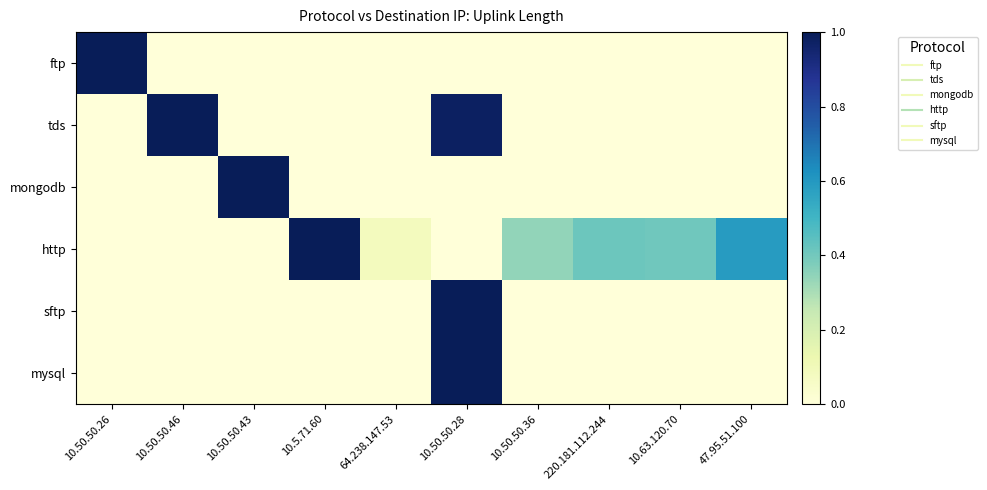

Reading left to right, what are all the values shown in this chart?

ftp: 10.50.50.26=1.0	10.50.50.46=0.0	10.50.50.43=0.0	10.5.71.60=0.0	64.238.147.53=0.0	10.50.50.28=0.0	10.50.50.36=0.0	220.181.112.244=0.0	10.63.120.70=0.0	47.95.51.100=0.0
tds: 10.50.50.26=0.0	10.50.50.46=1.0	10.50.50.43=0.0	10.5.71.60=0.0	64.238.147.53=0.0	10.50.50.28=1.0	10.50.50.36=0.0	220.181.112.244=0.0	10.63.120.70=0.0	47.95.51.100=0.0
mongodb: 10.50.50.26=0.0	10.50.50.46=0.0	10.50.50.43=1.0	10.5.71.60=0.0	64.238.147.53=0.0	10.50.50.28=0.0	10.50.50.36=0.0	220.181.112.244=0.0	10.63.120.70=0.0	47.95.51.100=0.0
http: 10.50.50.26=0.0	10.50.50.46=0.0	10.50.50.43=0.0	10.5.71.60=1.0	64.238.147.53=0.1	10.50.50.28=0.0	10.50.50.36=0.3	220.181.112.244=0.4	10.63.120.70=0.4	47.95.51.100=0.6
sftp: 10.50.50.26=0.0	10.50.50.46=0.0	10.50.50.43=0.0	10.5.71.60=0.0	64.238.147.53=0.0	10.50.50.28=1.0	10.50.50.36=0.0	220.181.112.244=0.0	10.63.120.70=0.0	47.95.51.100=0.0
mysql: 10.50.50.26=0.0	10.50.50.46=0.0	10.50.50.43=0.0	10.5.71.60=0.0	64.238.147.53=0.0	10.50.50.28=1.0	10.50.50.36=0.0	220.181.112.244=0.0	10.63.120.70=0.0	47.95.51.100=0.0